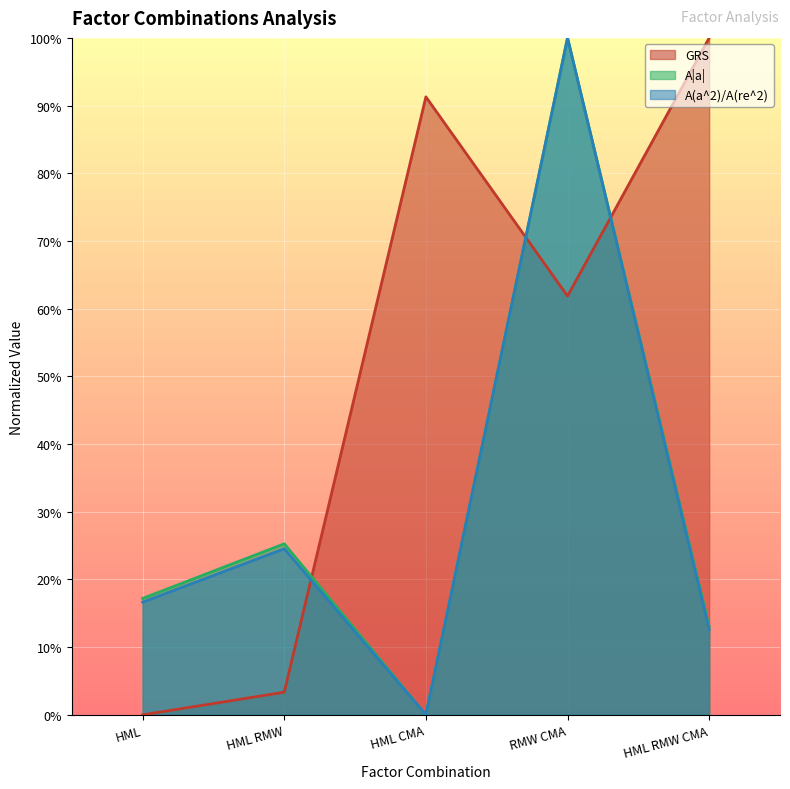

The A|a| series shows 0.0 at HML CMA. True or false?

True